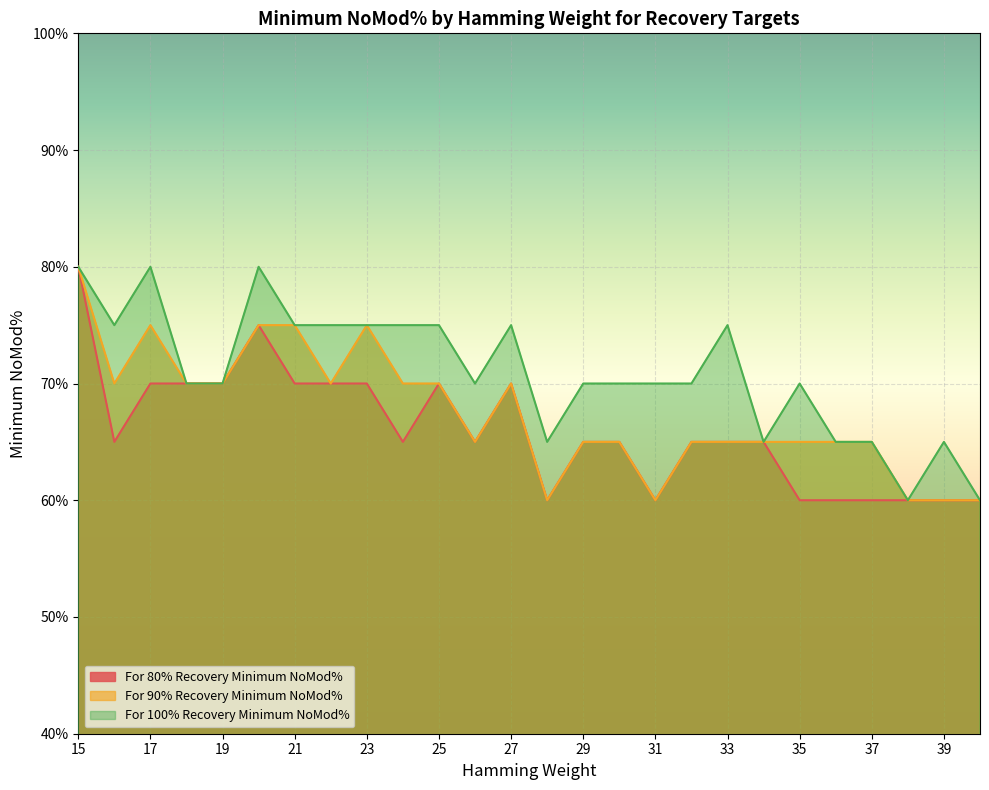

At which label does For 100% Recovery Minimum NoMod% first exceed 70?

15